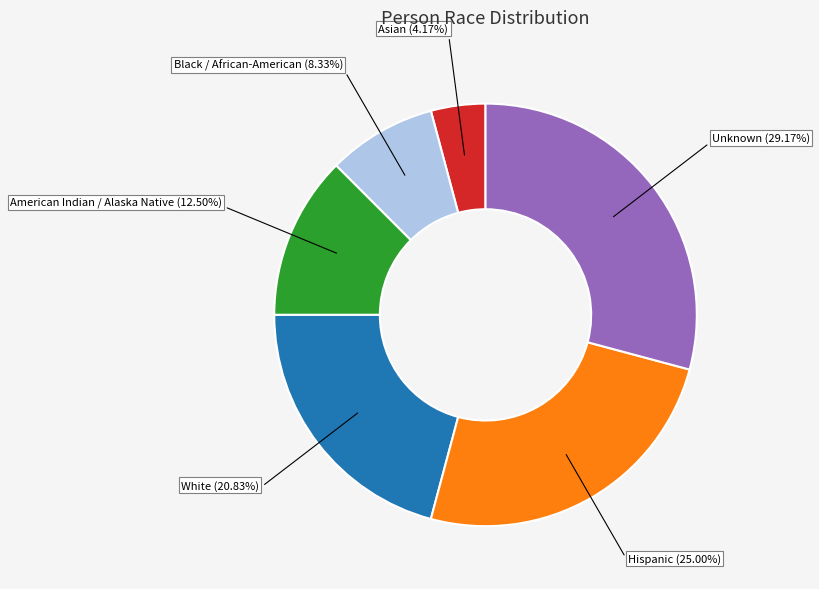

Count the number of slices in the pie.

6